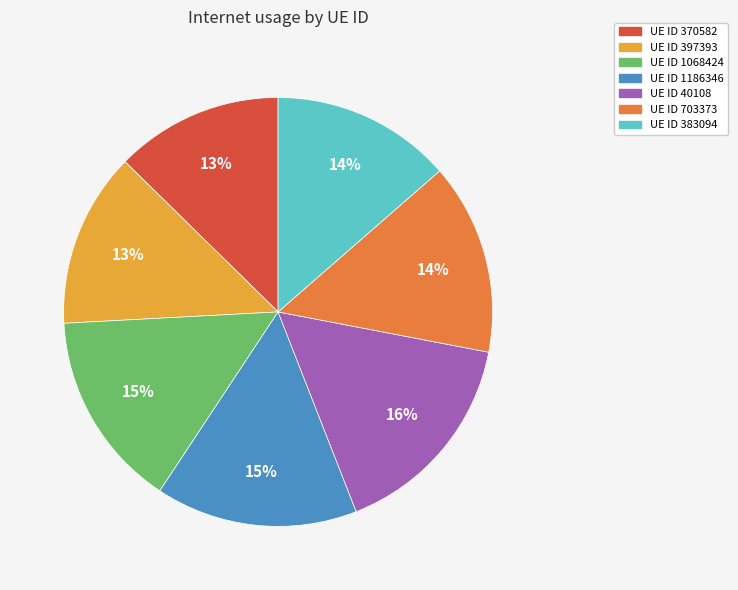

The UE ID 383094 slice represents 1% of the pie. True or false?

False